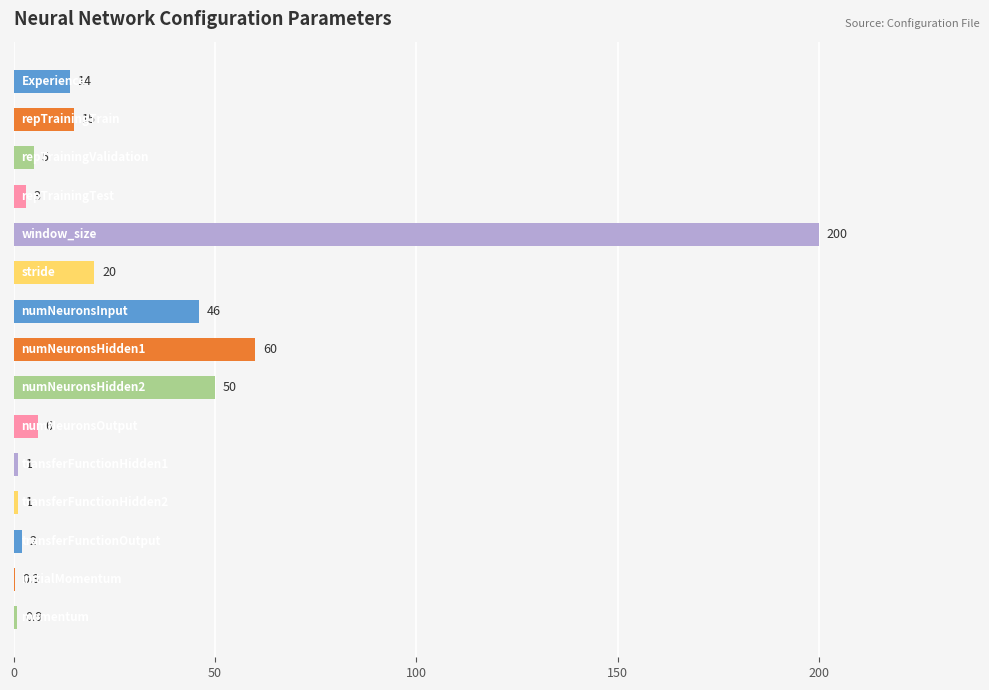

What is the greatest value displayed?

200.0